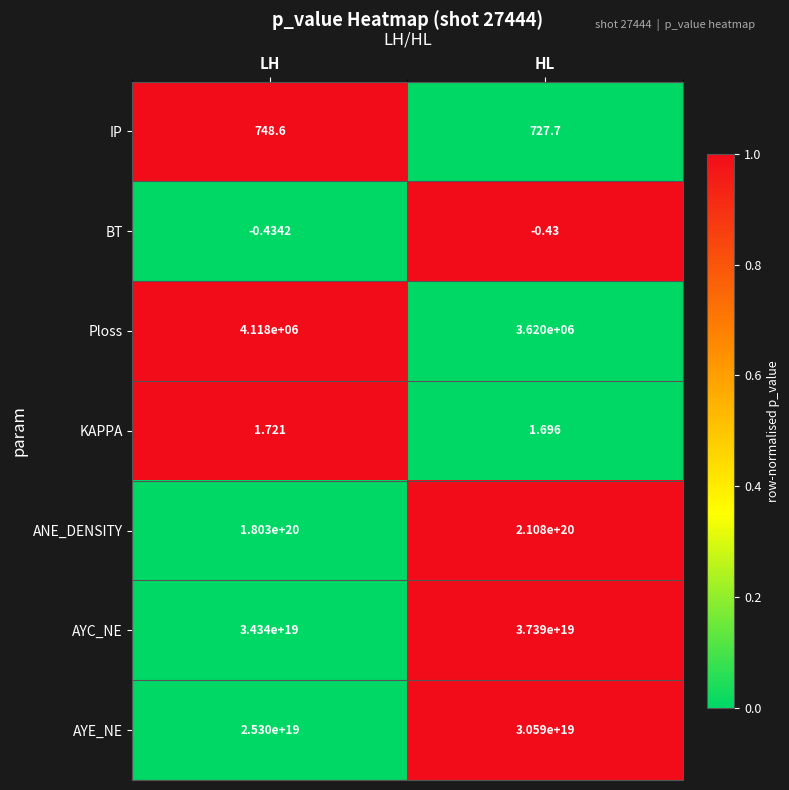

Is the value of ANE_DENSITY at HL greater than the value of BT at HL?

Yes